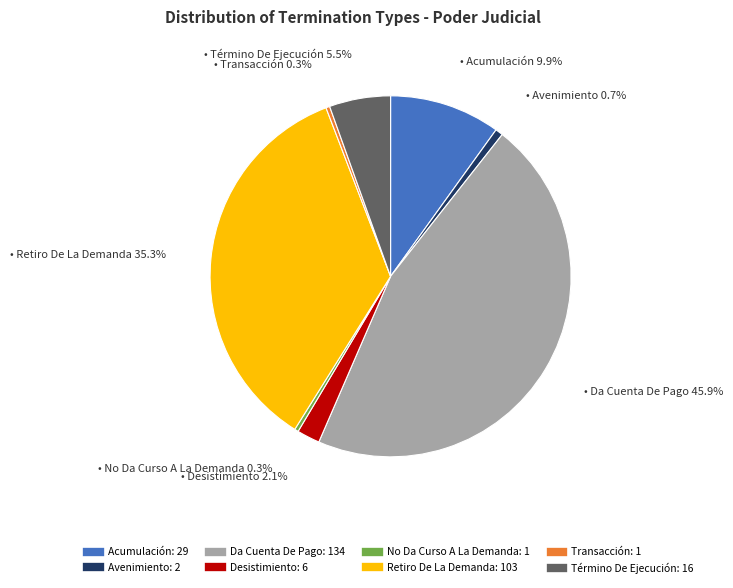

Between Acumulación and Retiro De La Demanda, which is larger?

Retiro De La Demanda